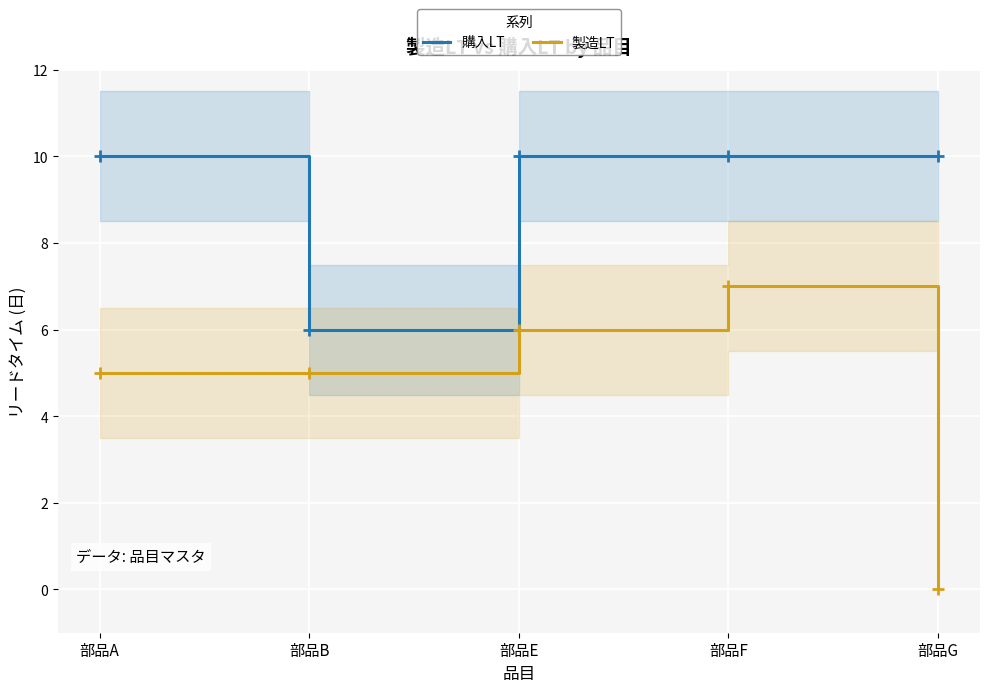

What is the maximum value for 製造LT?

7